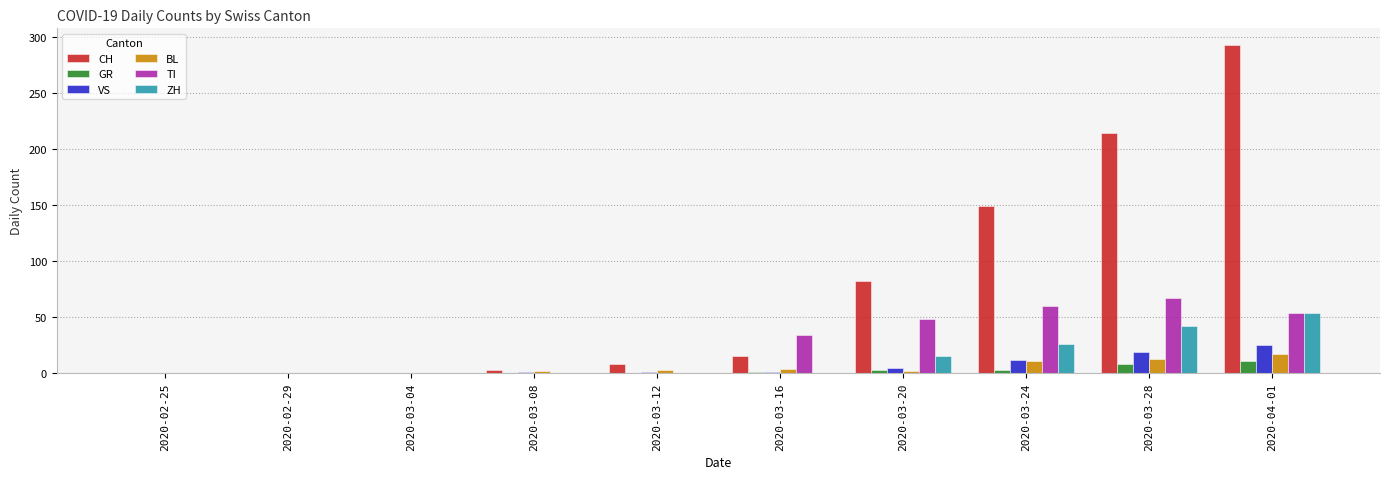

Where is GR nearest to the value 5?

2020-03-20